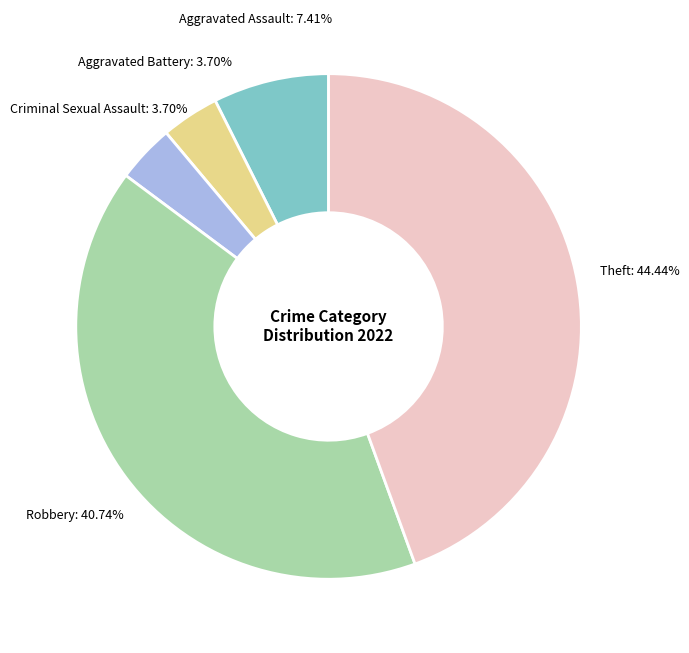

To the nearest percent, what portion does Robbery represent?

41%